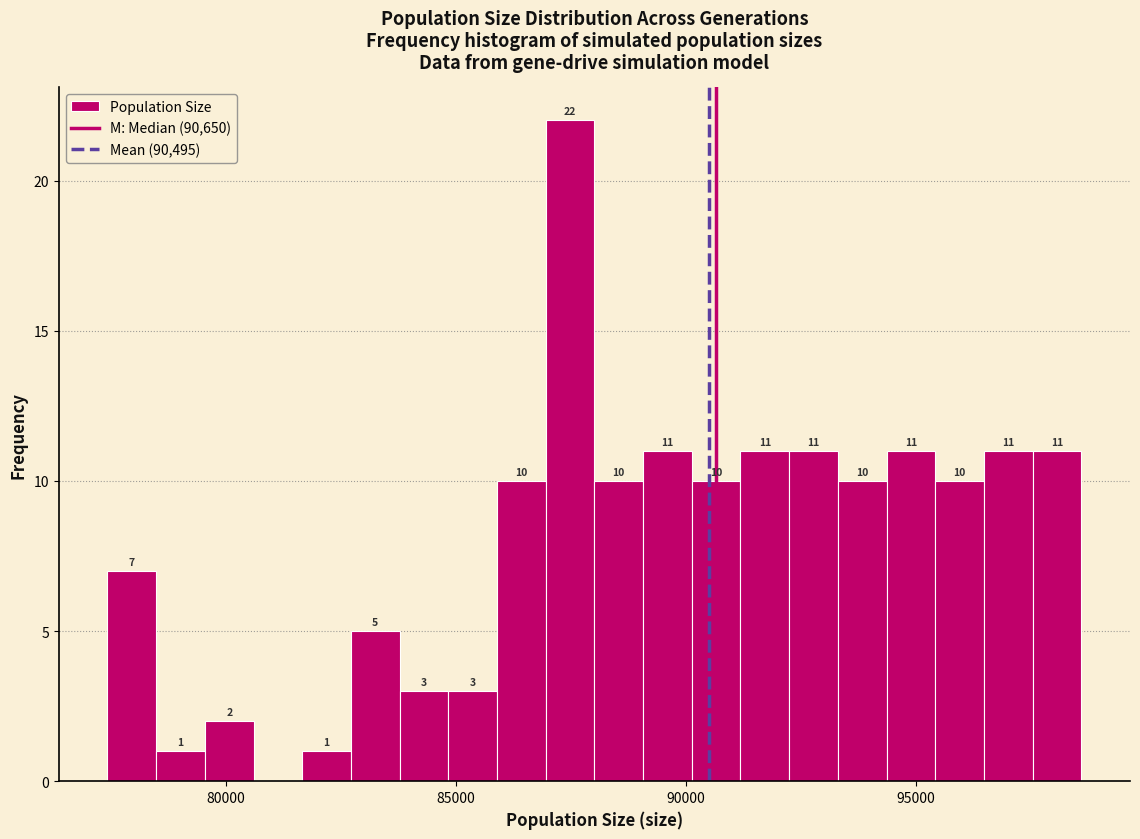

Around what value on the x-axis is the tallest bar? Give the approximate position of its centre, as read against the axis.

87500